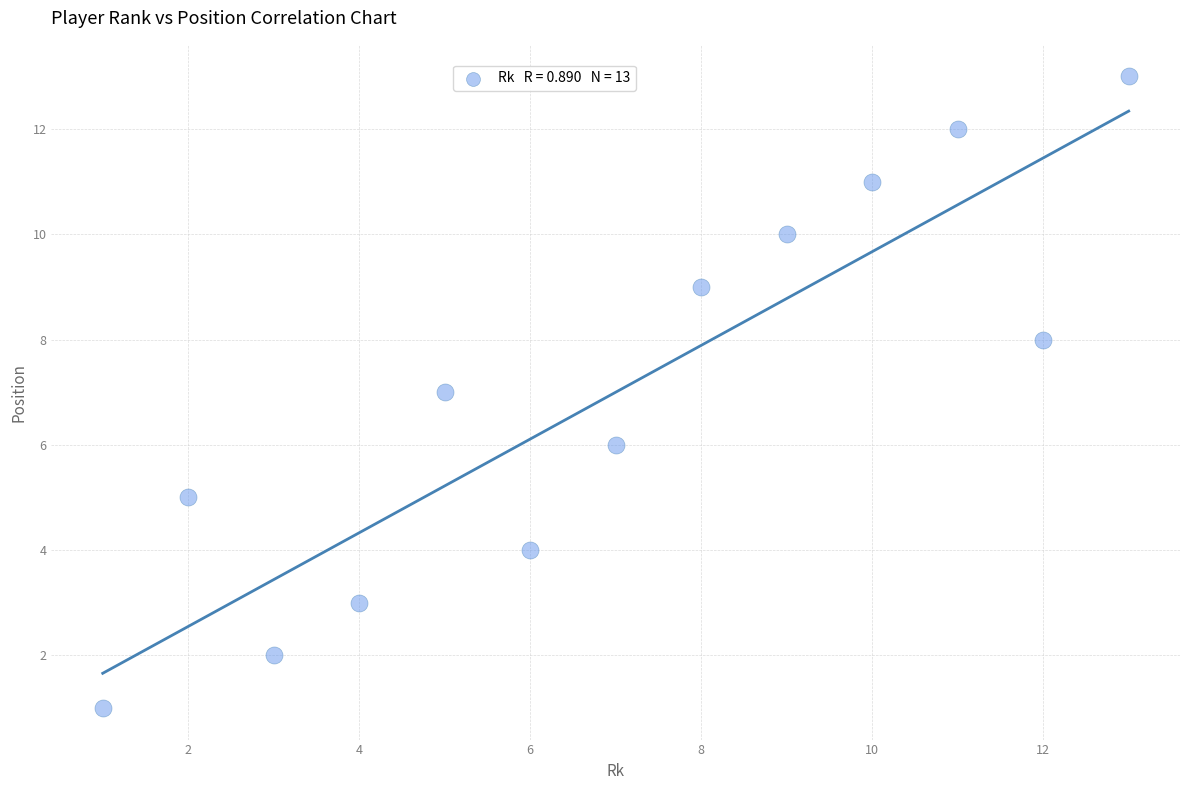

What is the range of Y values (max minus min)?

12